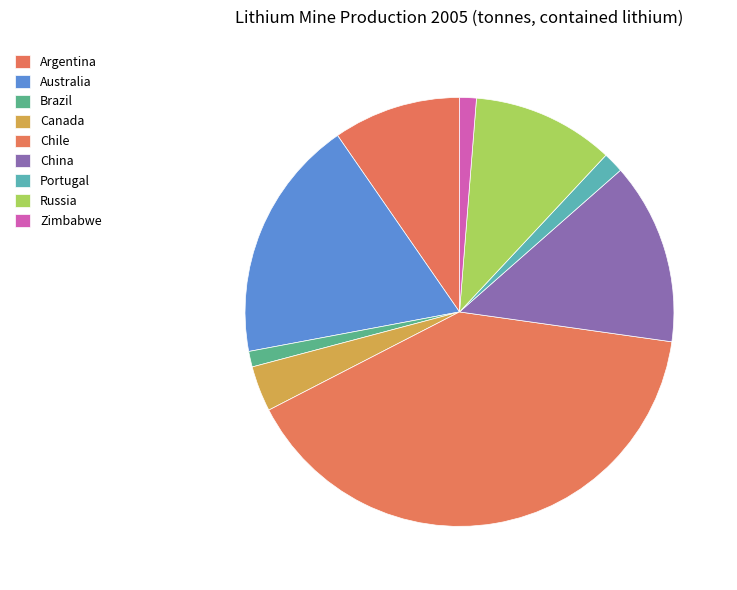

How many slices are in this pie chart?

9